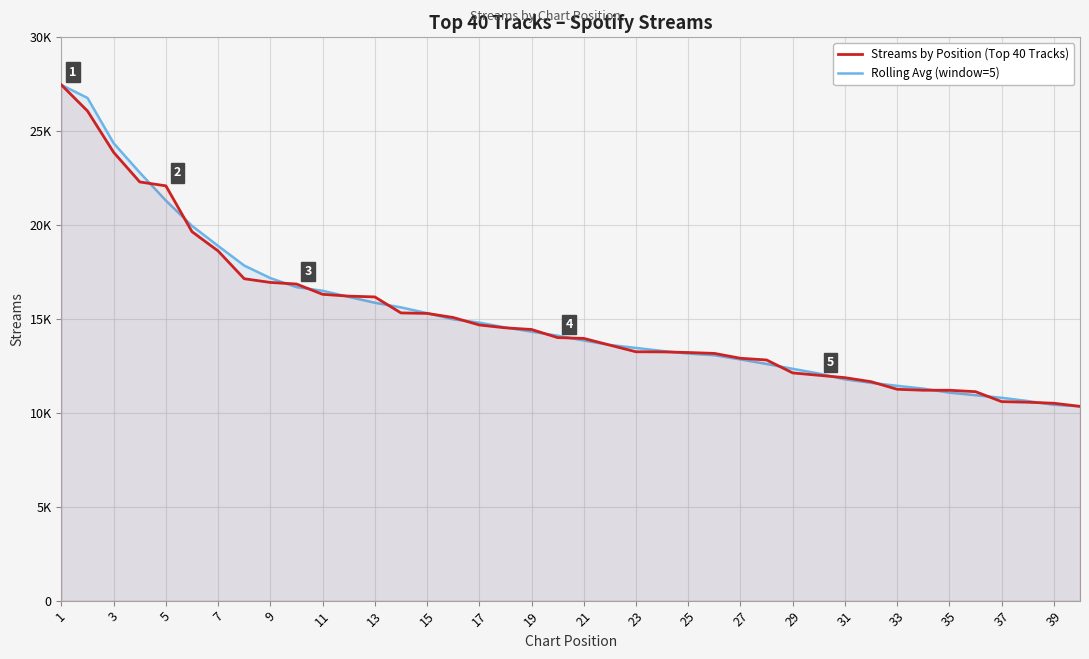

What is the approximate value of Rolling Avg (window=5) at 25?

13158.0